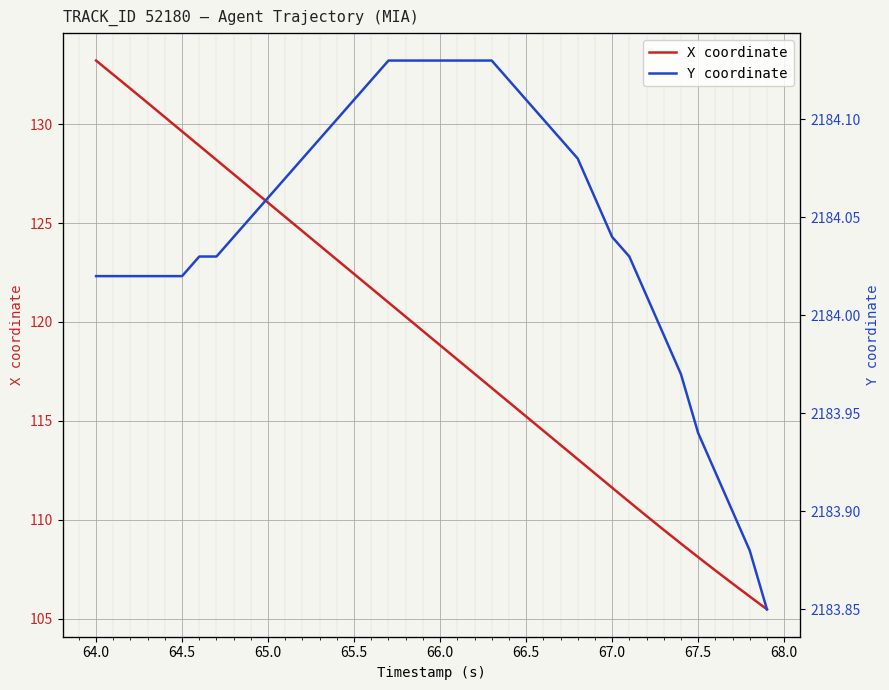

Rank the series by their average value, from lowest to highest.

X coordinate, Y coordinate